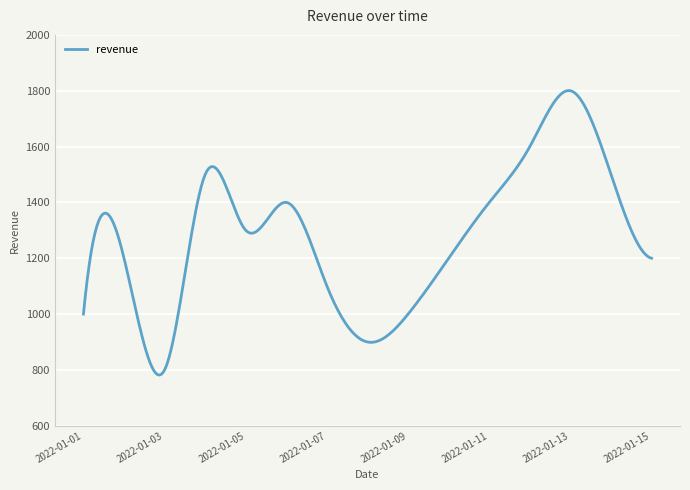

What is the difference between the maximum and minimum values?

1019.0